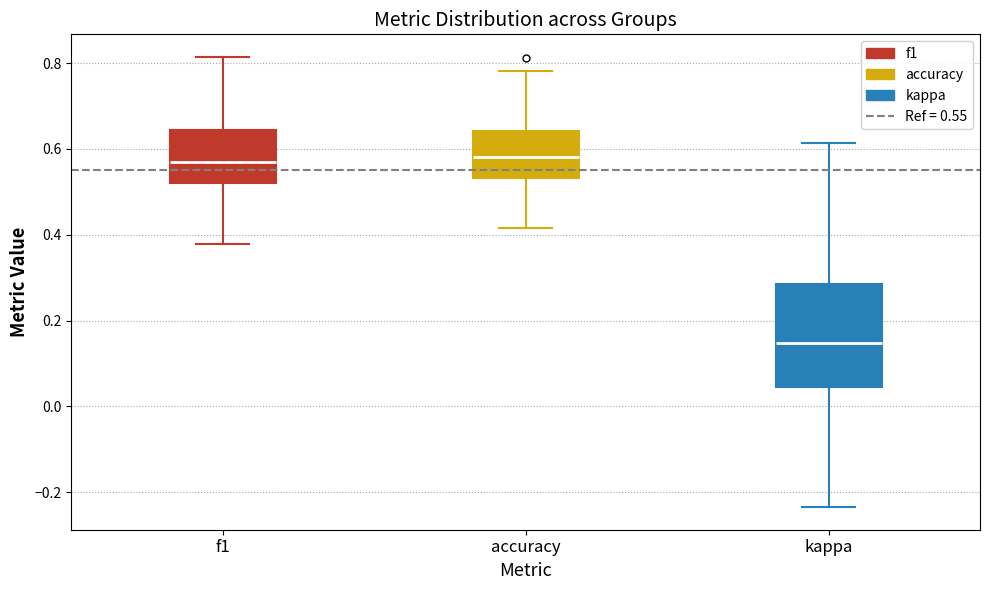

Where does the median line of the box for f1 sit on the y-axis? The values are not printed on the chart, so give them approximately, as read against the axis.

0.56